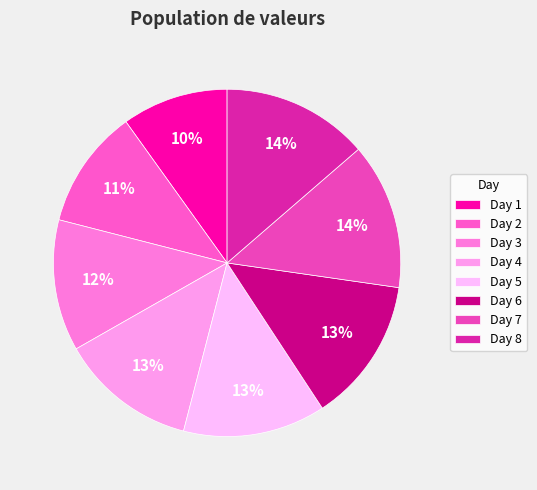

Count the number of slices in the pie.

8